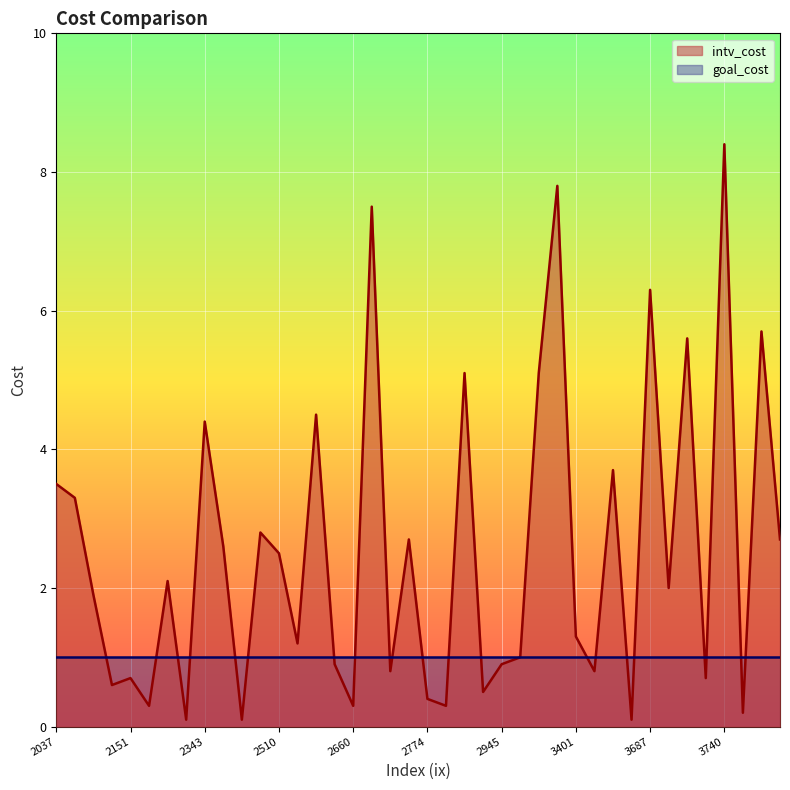

At which label is intv_cost closest to 4?

3604